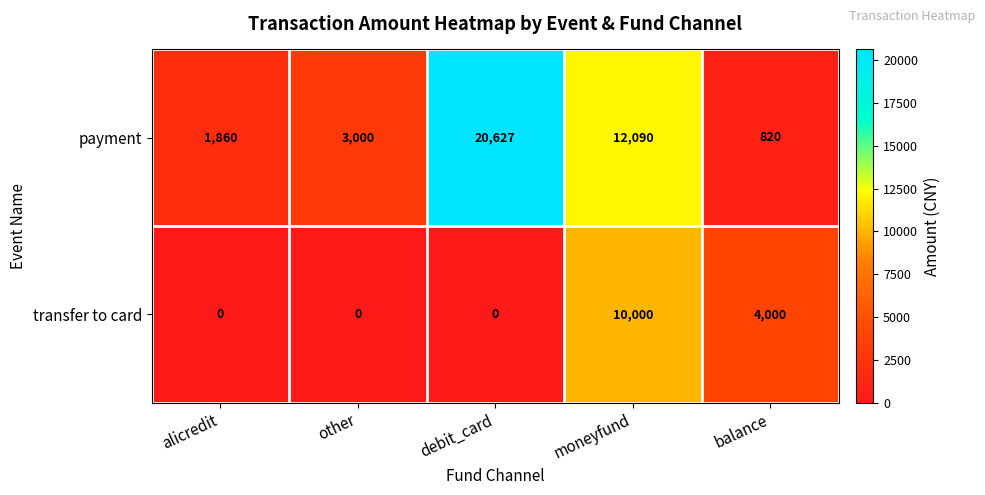

What is the spread (max minus min) of values at alicredit?

1860